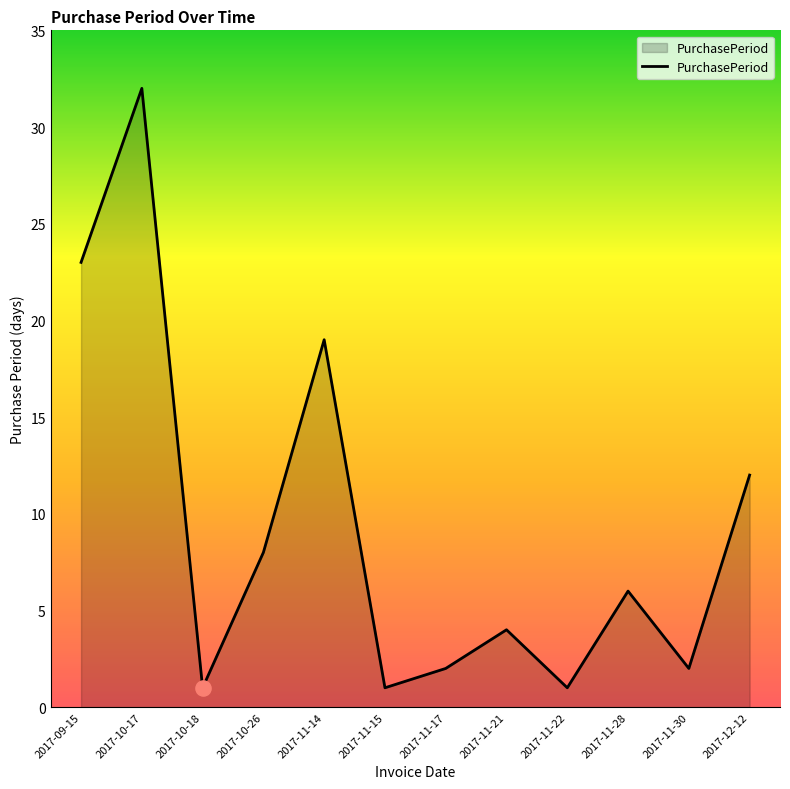

What is the change in value from 2017-09-15 to 2017-10-18?

-22